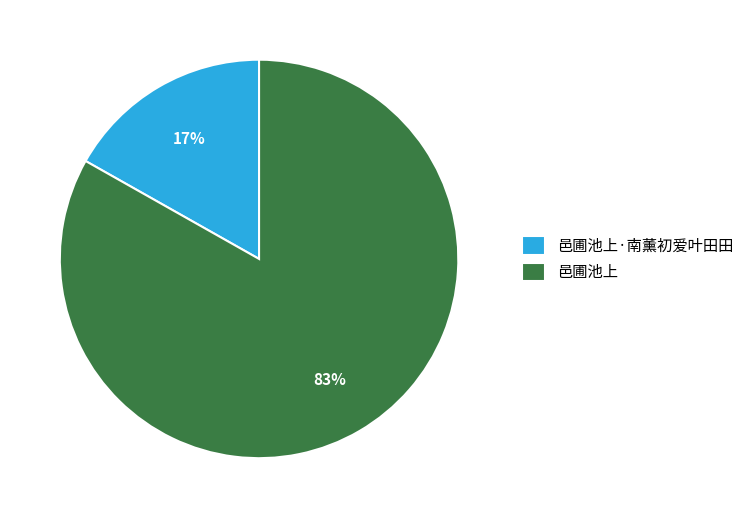

Rank the categories by value from lowest to highest.

邑圃池上·南薰初爱叶田田, 邑圃池上